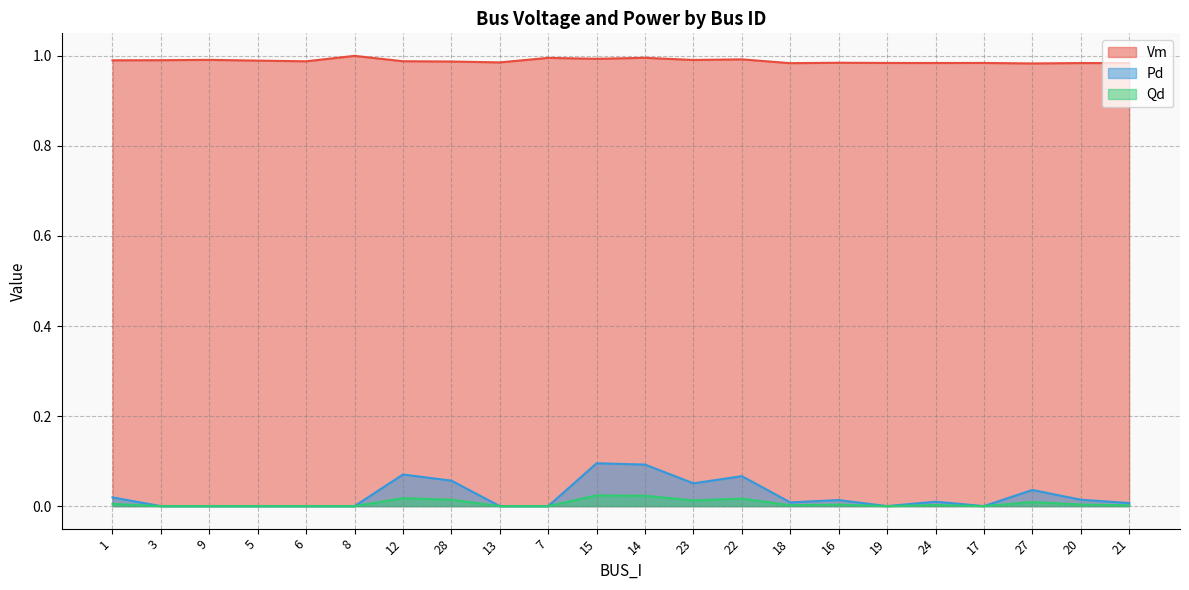

True or false: Vm and Qd cross at least once.

False